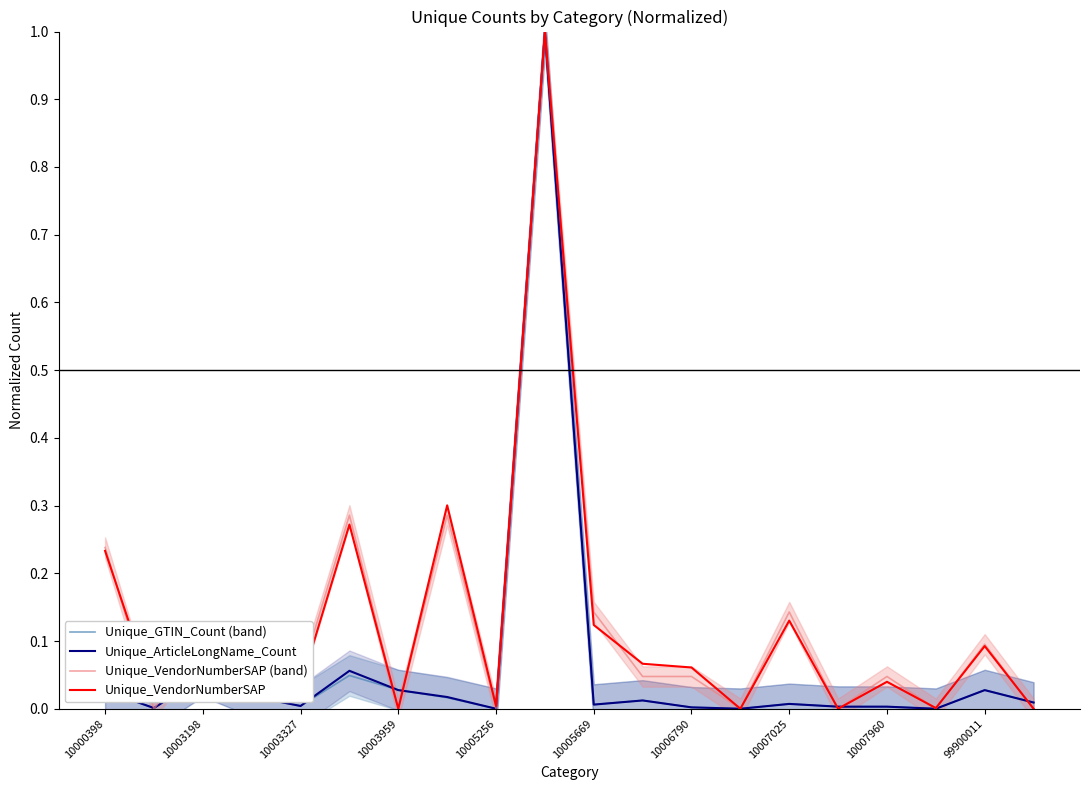

Which series has the largest range (max minus min)?

Unique_GTIN_Count (band)